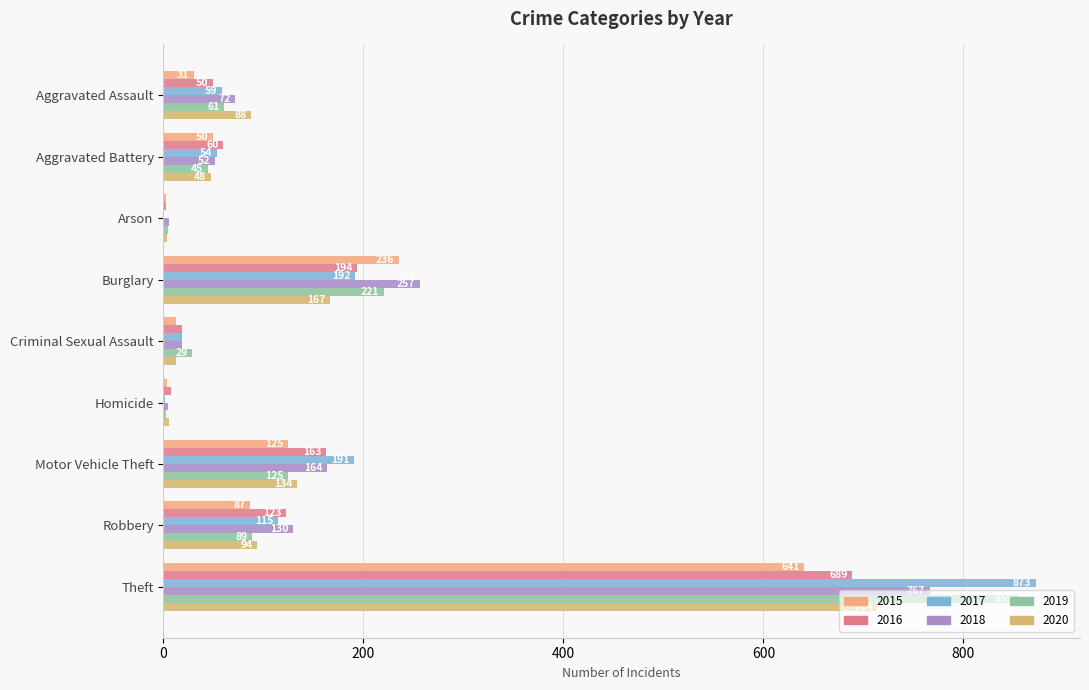

Between Aggravated Assault and Motor Vehicle Theft, which is larger?

Motor Vehicle Theft